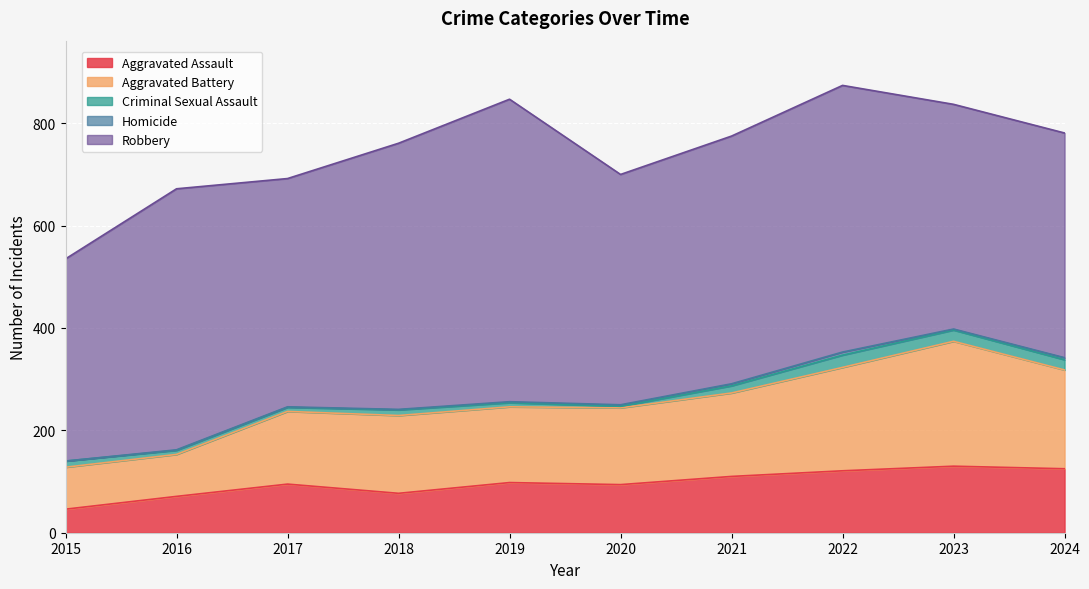

What is the difference between the maximum and minimum values in the Robbery series?

196